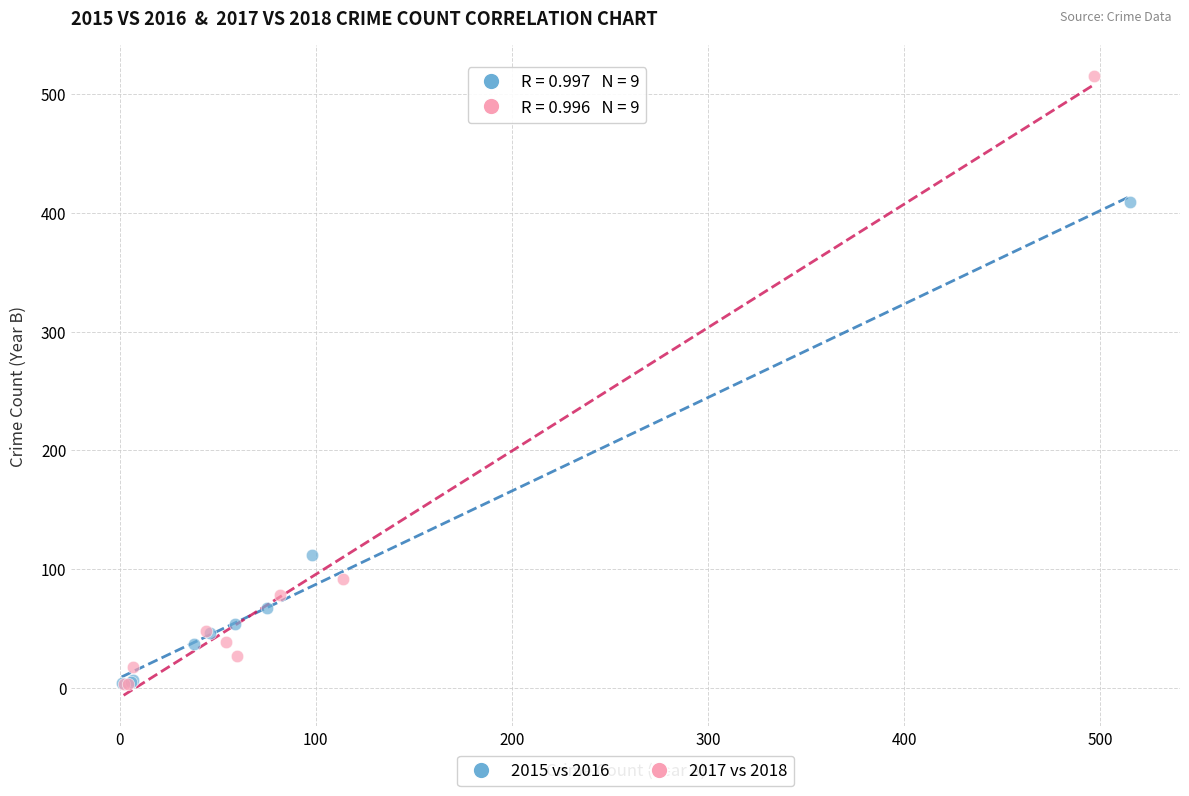

Which series contains the highest Y value?

2017 vs 2018